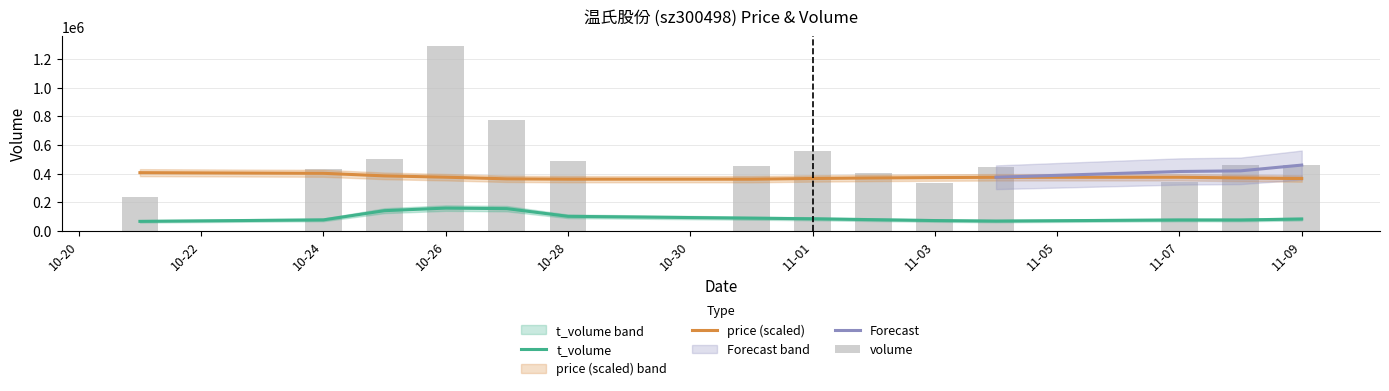

Read the volume value at 2022-10-26.

1292230.0